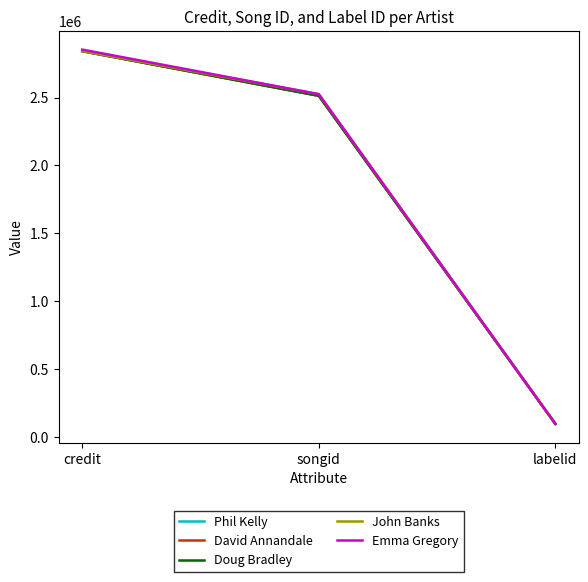

What is the spread (max minus min) of values at songid?

11945